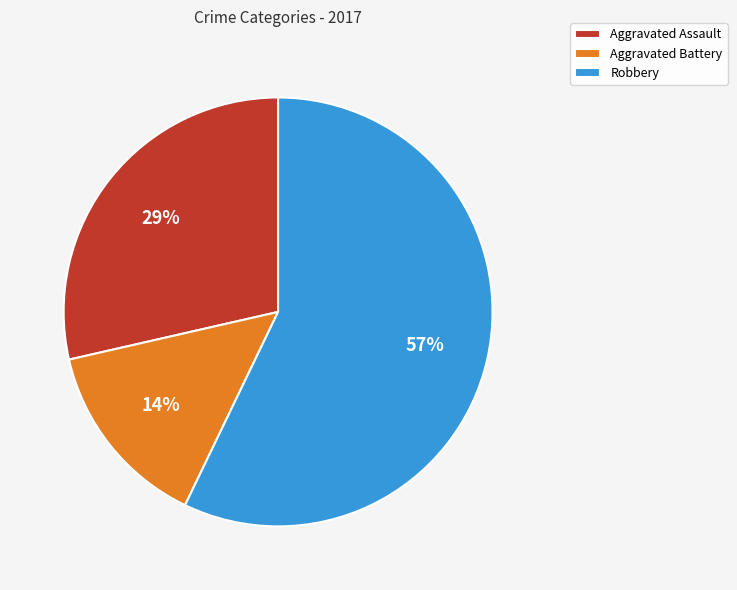

Which category has the biggest portion of the pie?

Robbery